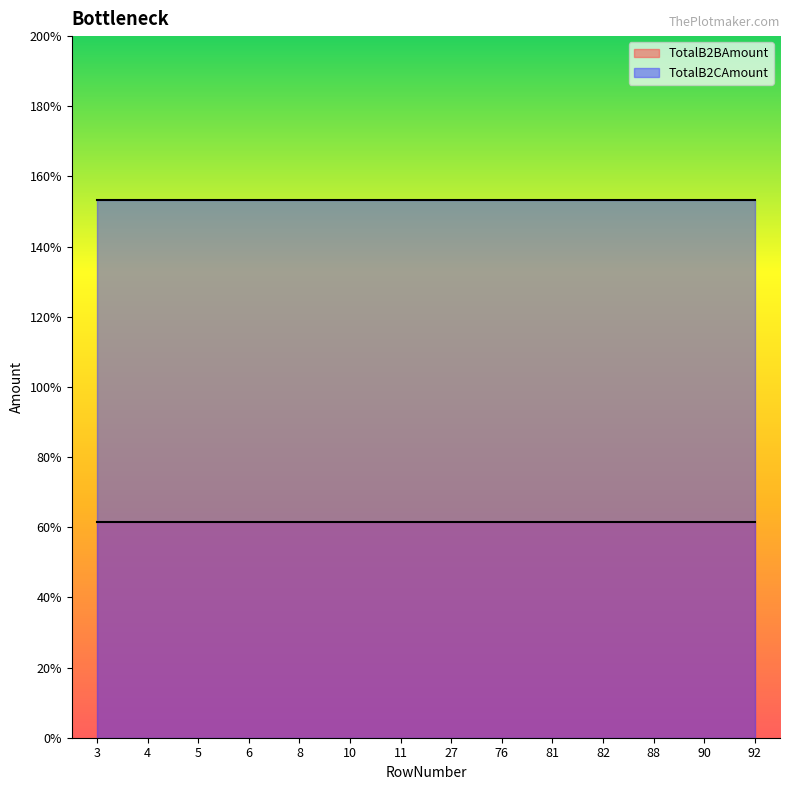

List the series in order of their overall mean, lowest first.

TotalB2BAmount, TotalB2CAmount